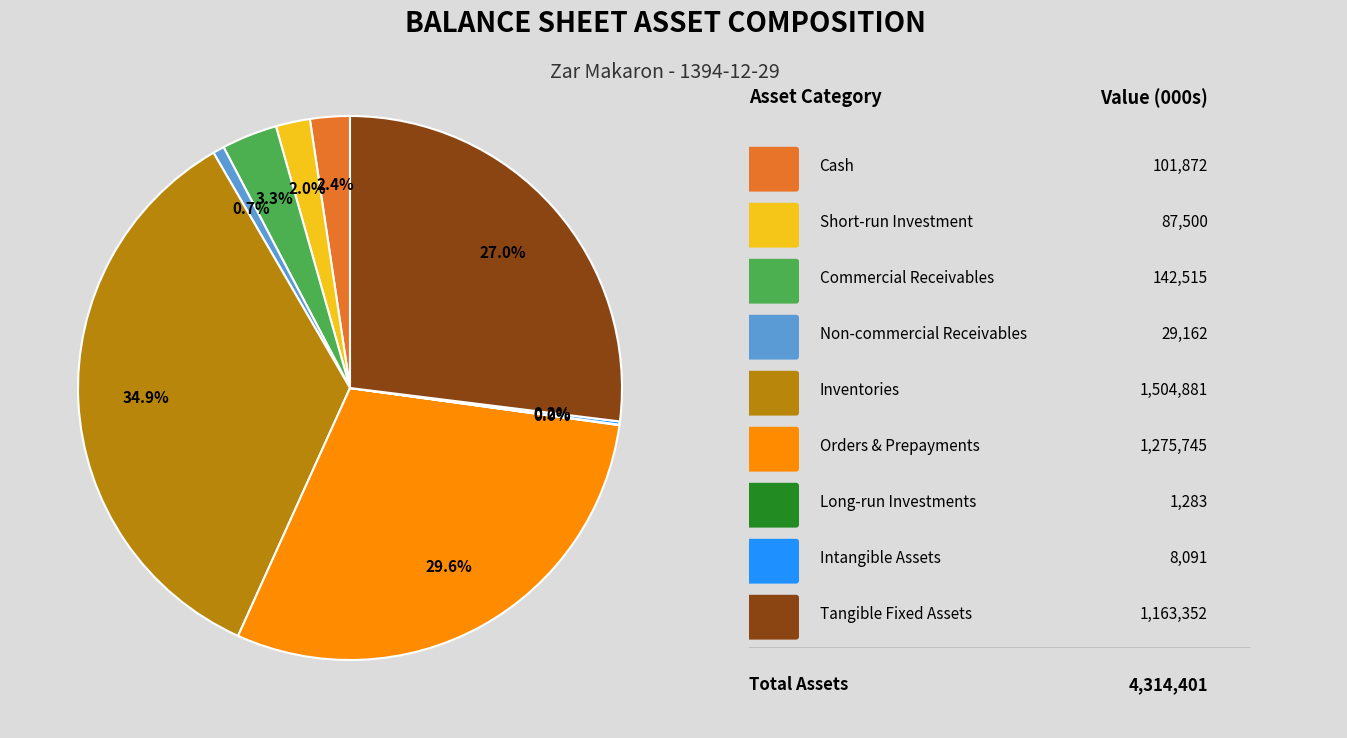

Does any single category account for the majority?

No